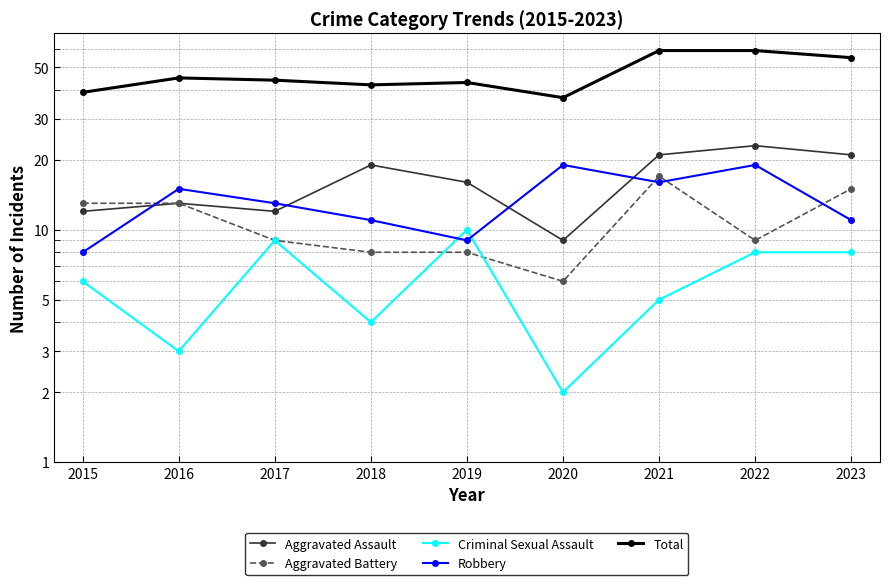

Which series has the largest total across all categories?

Total